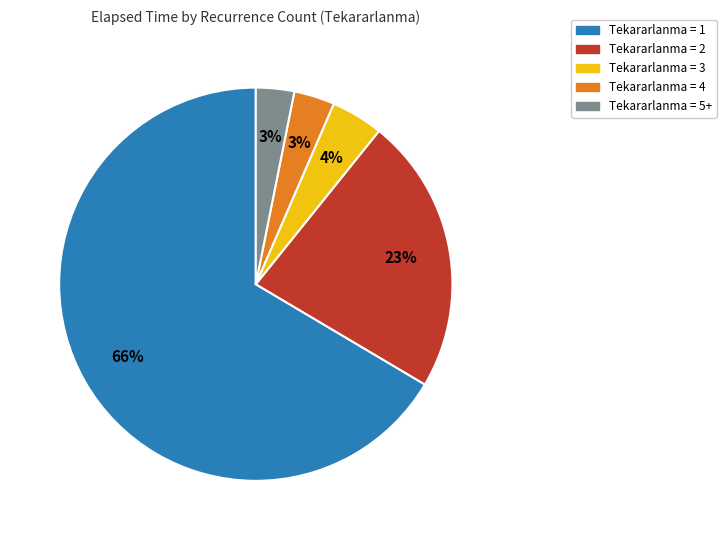

Does any single category account for the majority?

Yes